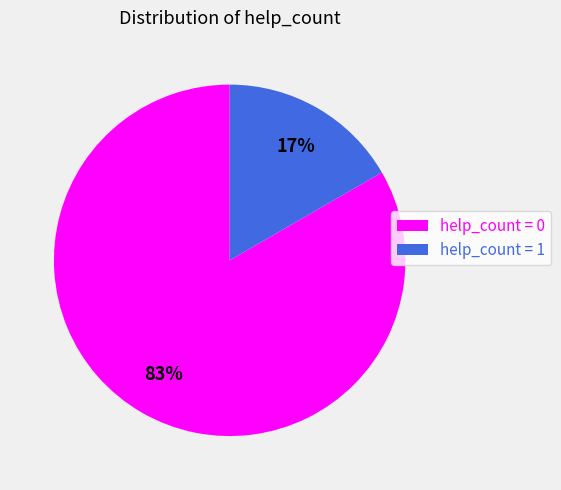

To the nearest percent, what is the combined percentage of help_count = 0 and help_count = 1?

100%